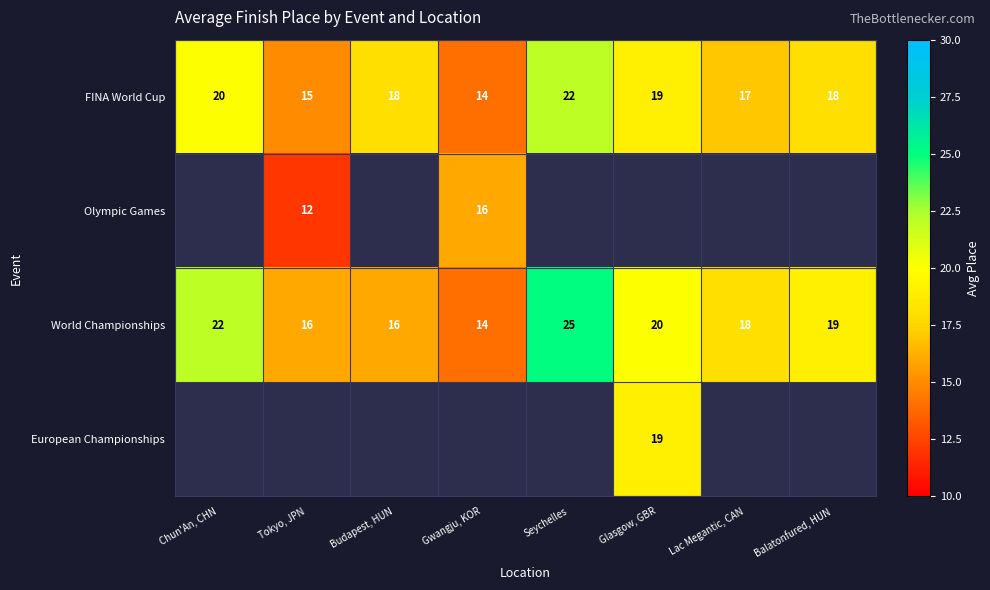

What value does the FINA World Cup series have at Budapest, HUN?

18